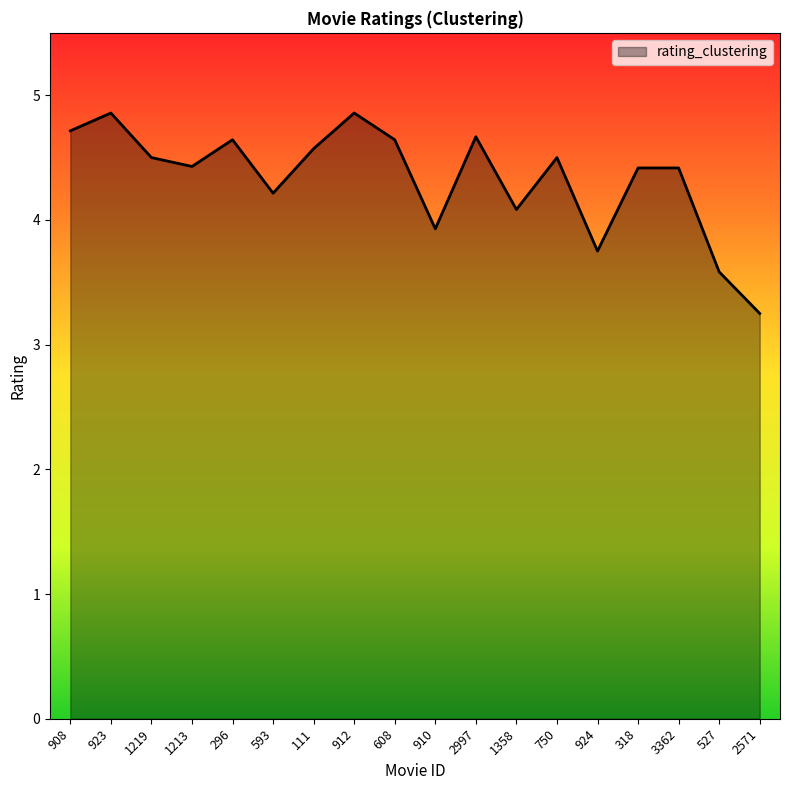

Count the number of values greater than 4.

14